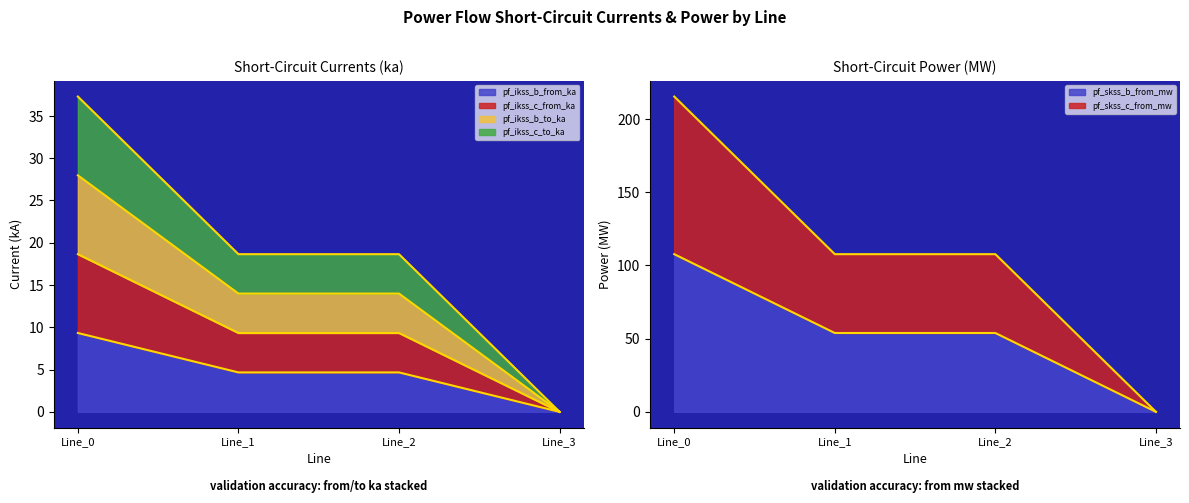

Between Line_0 and Line_3, which is larger?

Line_0